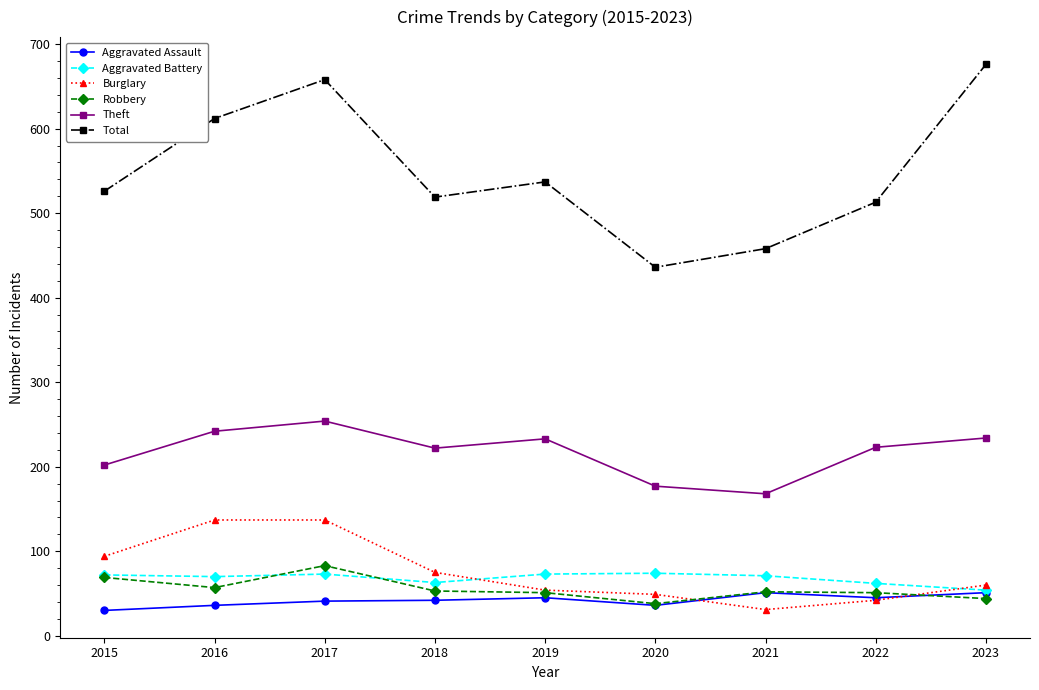

At which category does the chart reach its peak across all series?

2023